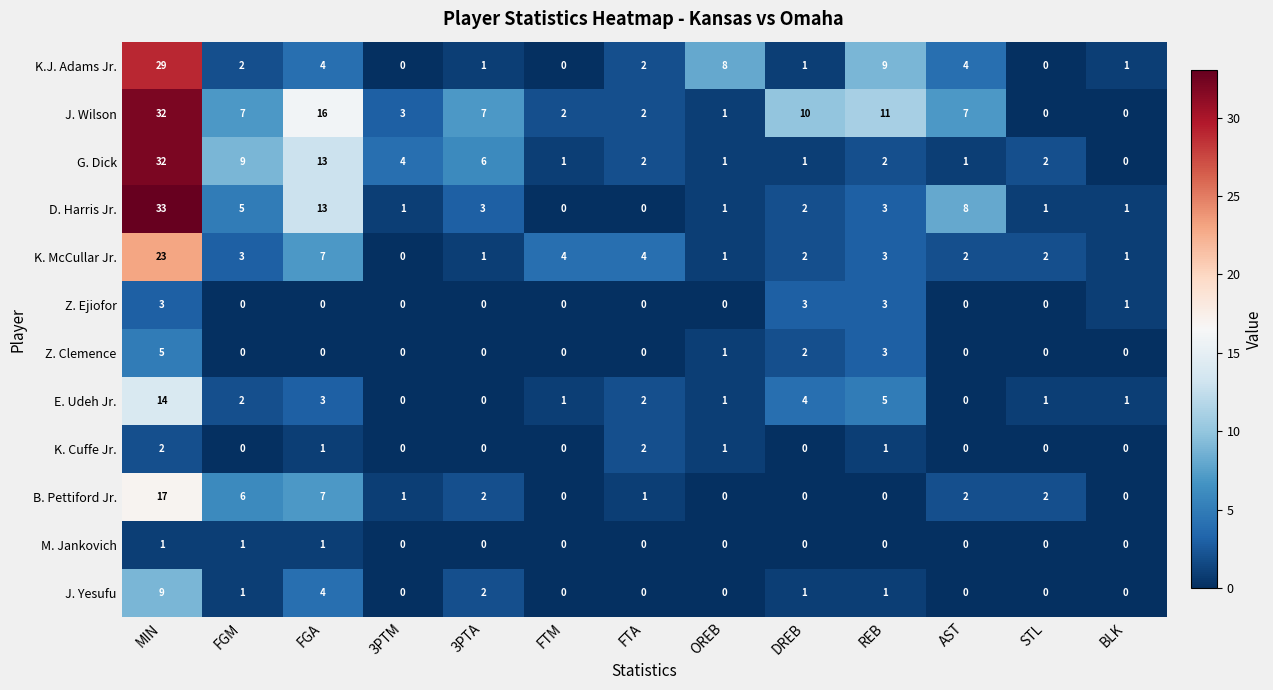

At how many categories does at least one series exceed 25?

1